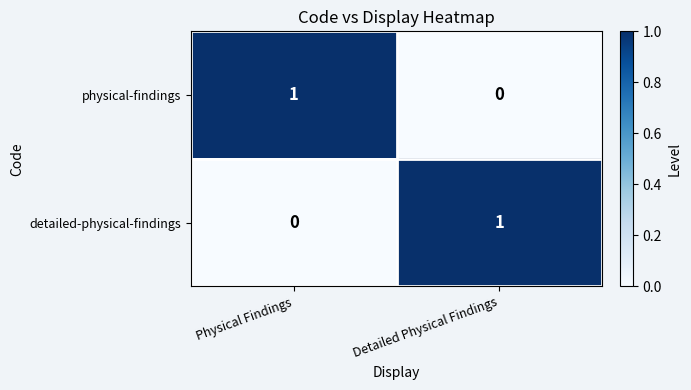

Which category has the highest value in the physical-findings series?

Physical Findings